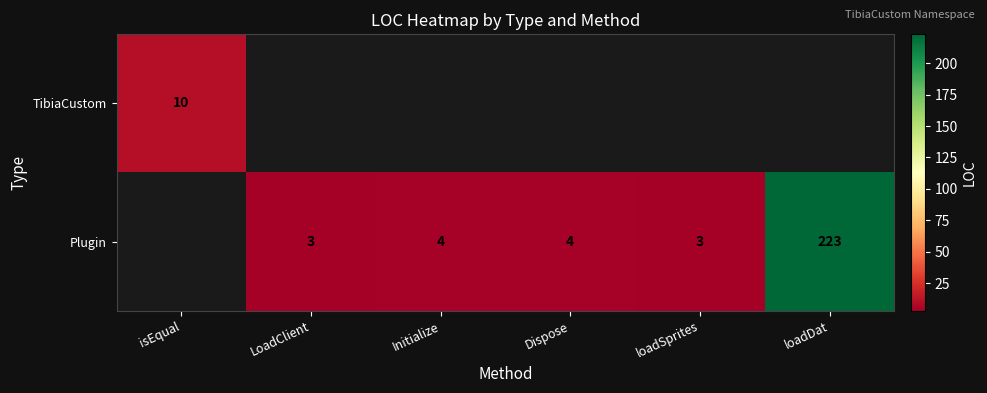

True or false: TibiaCustom has a value of 10 at isEqual.

True